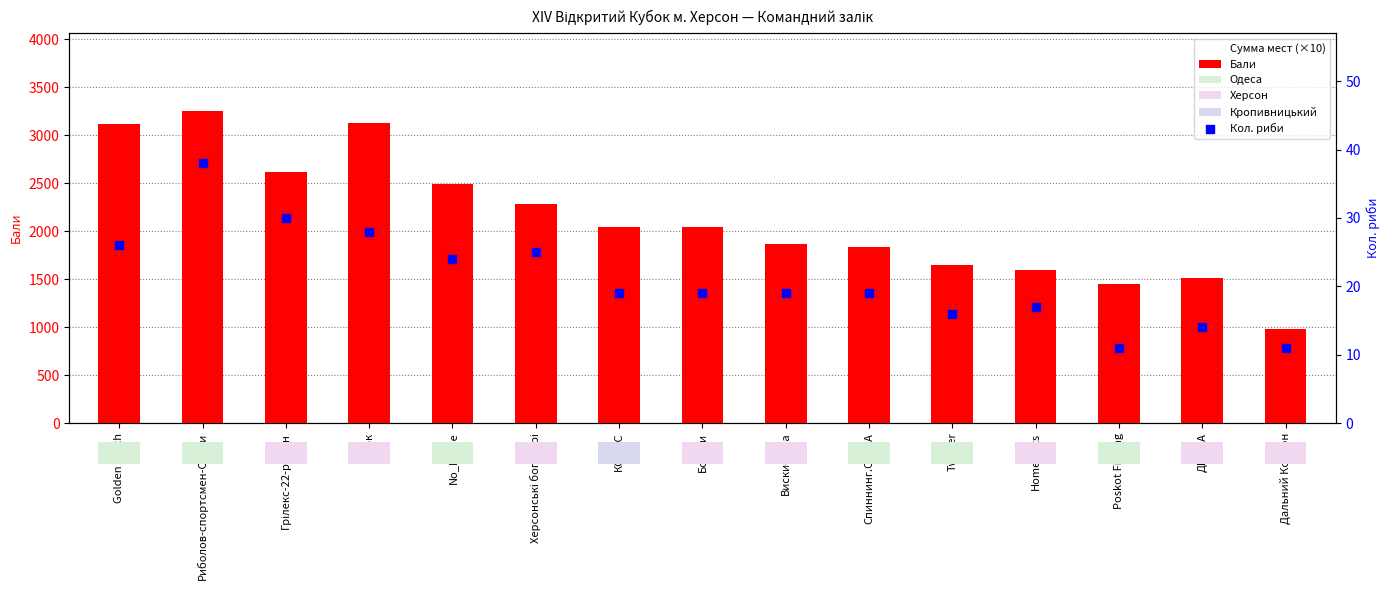

Which series contains the highest Y value?

Бали